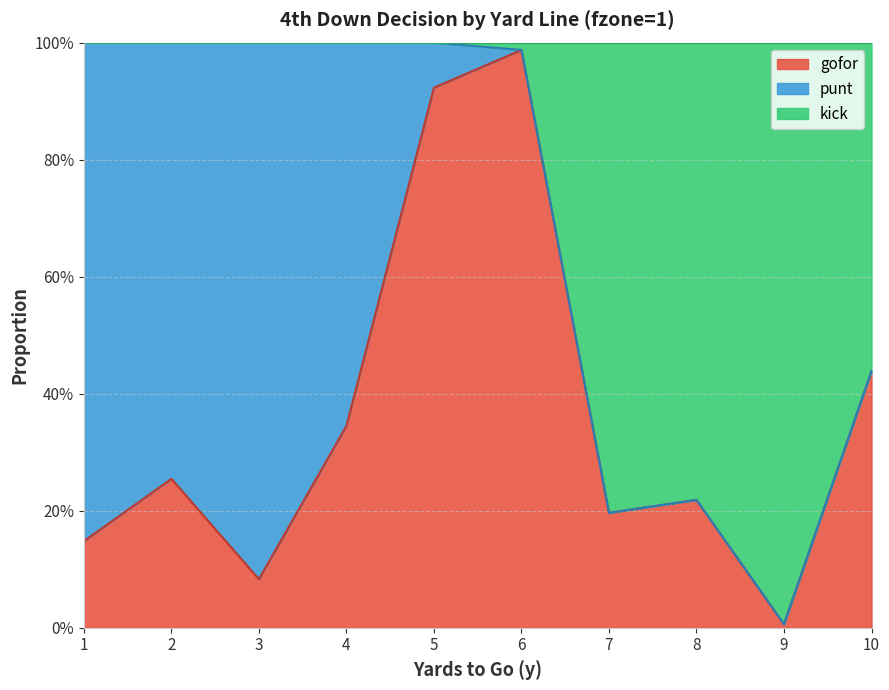

What are all the series names shown in the legend?

gofor, punt, kick